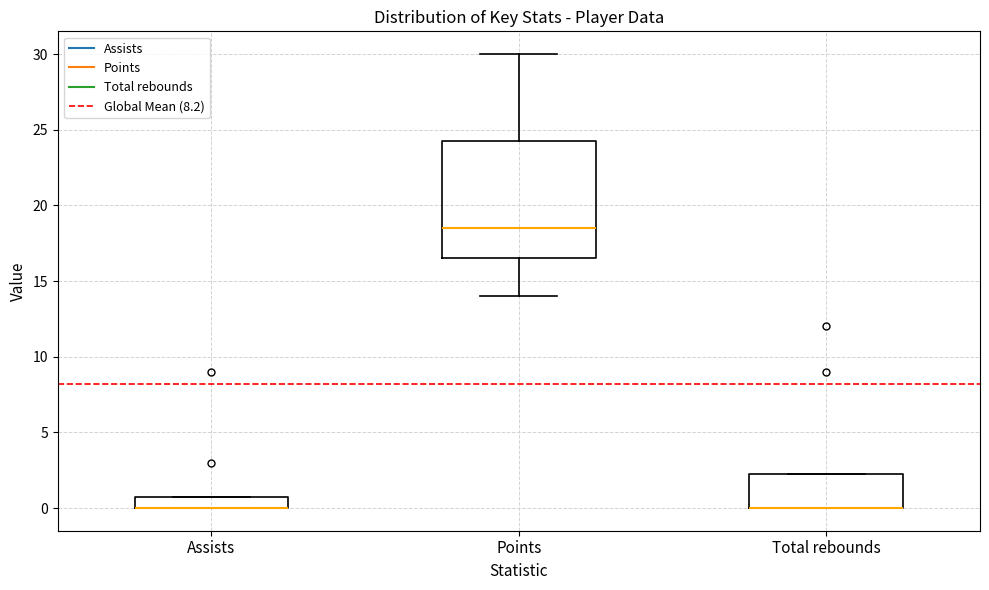

Where does the lower whisker of the box for Points end on the y-axis? The values are not printed on the chart, so give them approximately, as read against the axis.

14.0